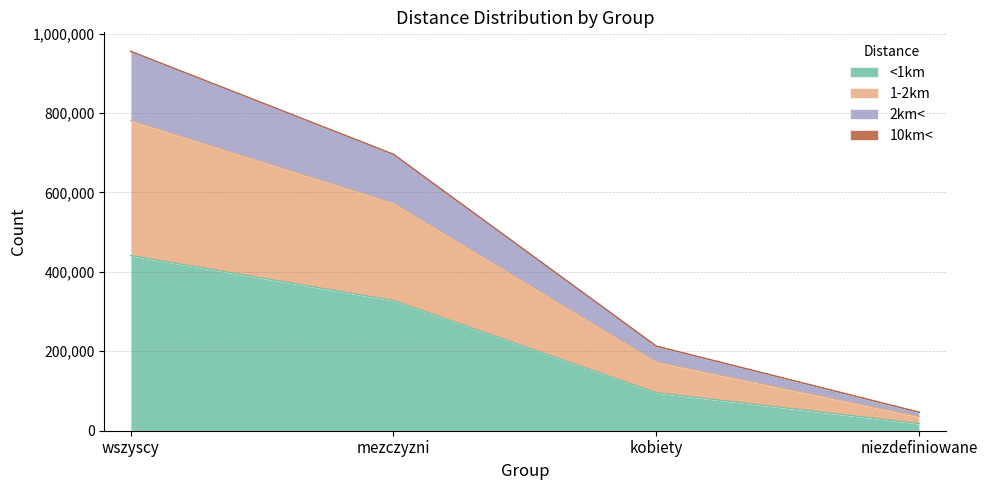

The <1km series shows 95408 at kobiety. True or false?

True